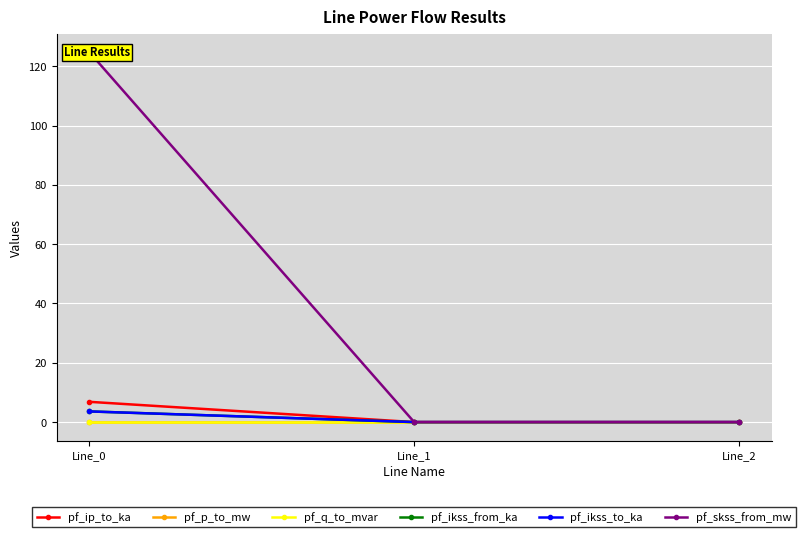

The value of pf_p_to_mw at Line_1 is 0.0. True or false?

True